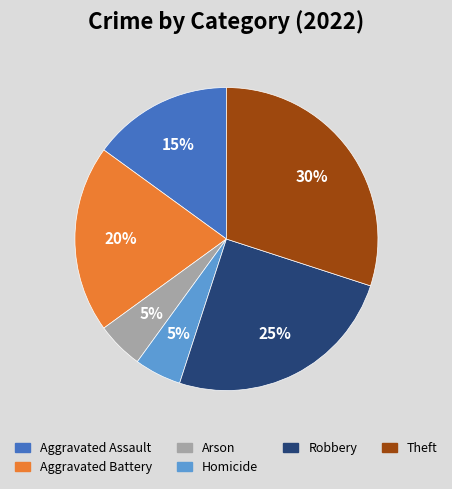

To the nearest percent, what is the average slice percentage?

17%